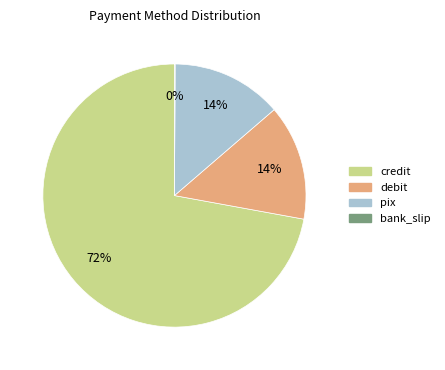

To the nearest percent, what portion does debit represent?

14%